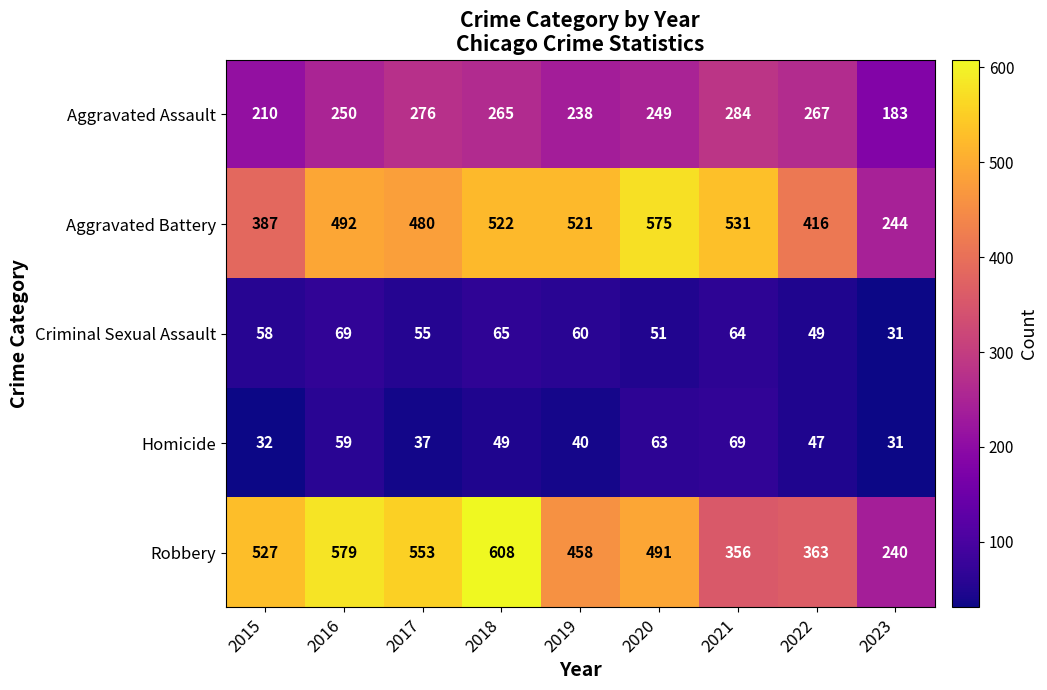

What is the greatest value displayed?

608